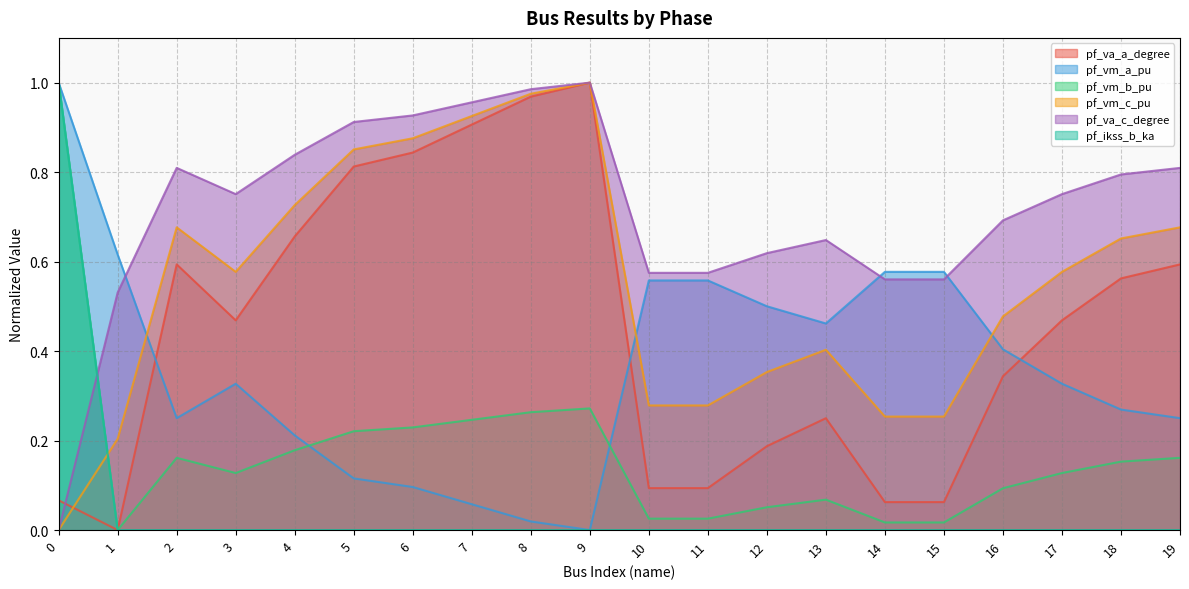

What is the total value across all series at 2?

2.5